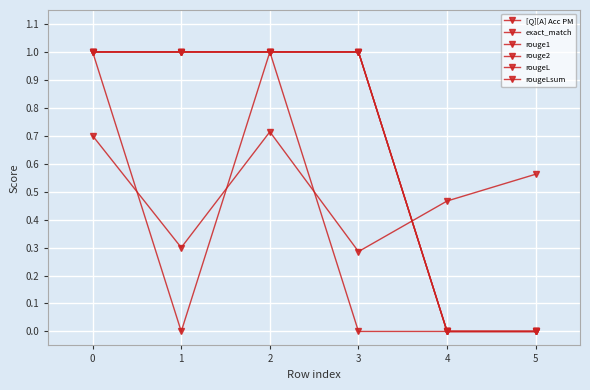

Which series has the widest spread of values?

exact_match